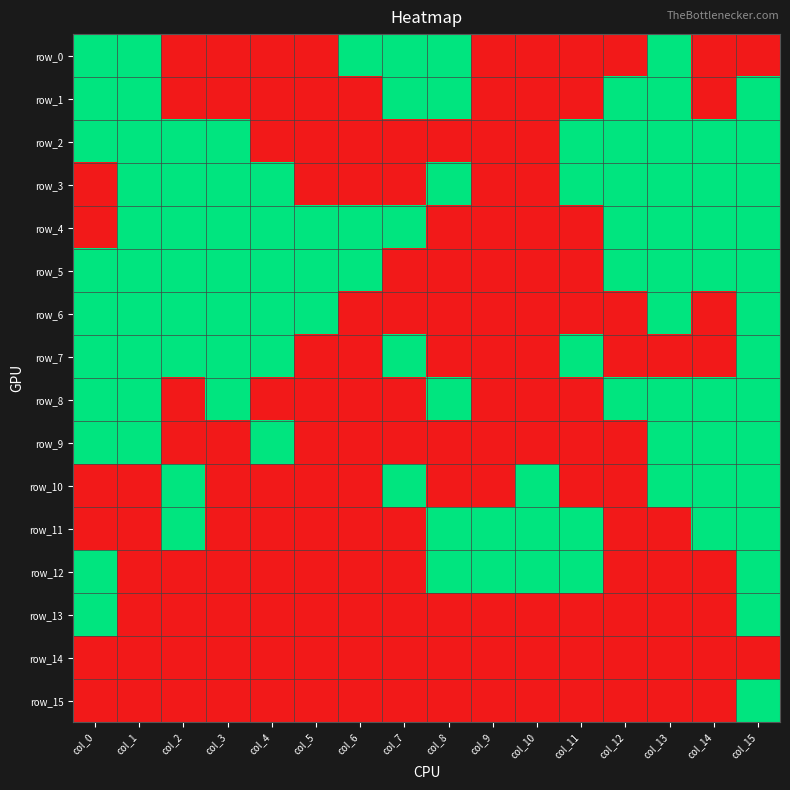

Rank the series at col_12 from highest to lowest value.

row_1, row_2, row_3, row_4, row_5, row_8, row_0, row_6, row_7, row_9, row_10, row_11, row_12, row_13, row_14, row_15